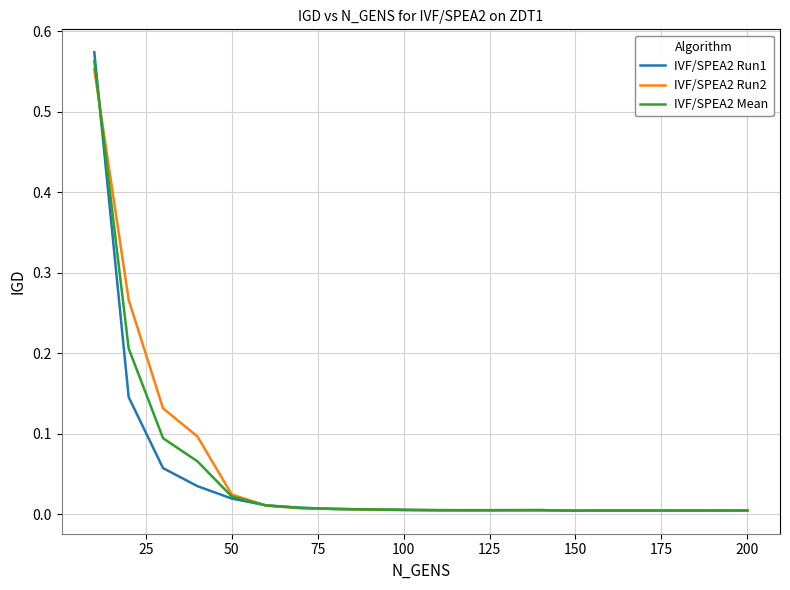

How many distinct data groups are displayed?

3